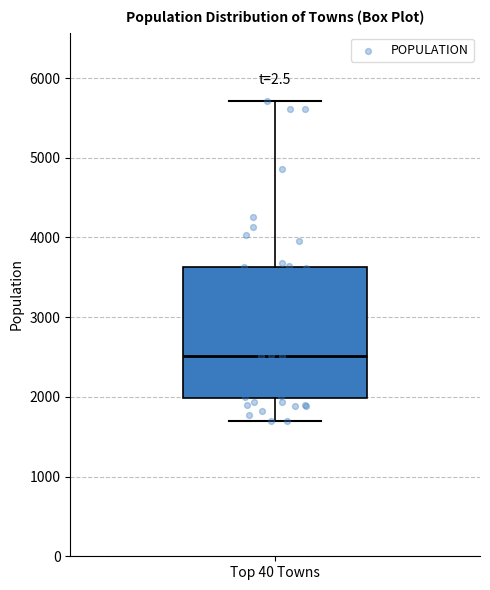

Where does the upper whisker of the box for Top 40 Towns end on the y-axis? The values are not printed on the chart, so give them approximately, as read against the axis.

5700